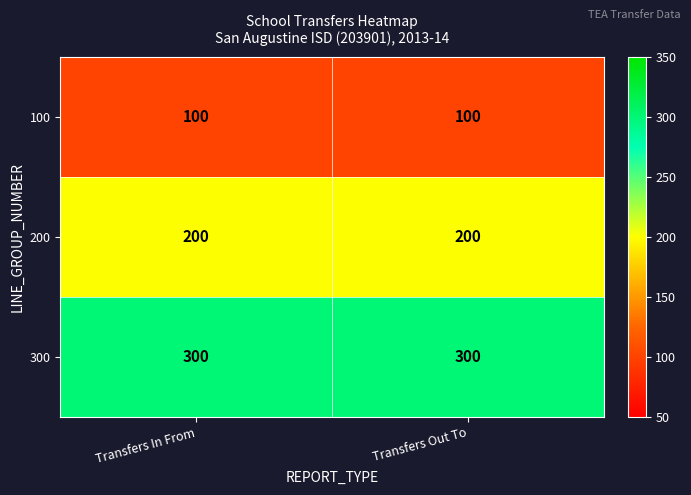

Reading left to right, list all the values displayed in this chart.

100: Transfers In From=100	Transfers Out To=100
200: Transfers In From=200	Transfers Out To=200
300: Transfers In From=300	Transfers Out To=300